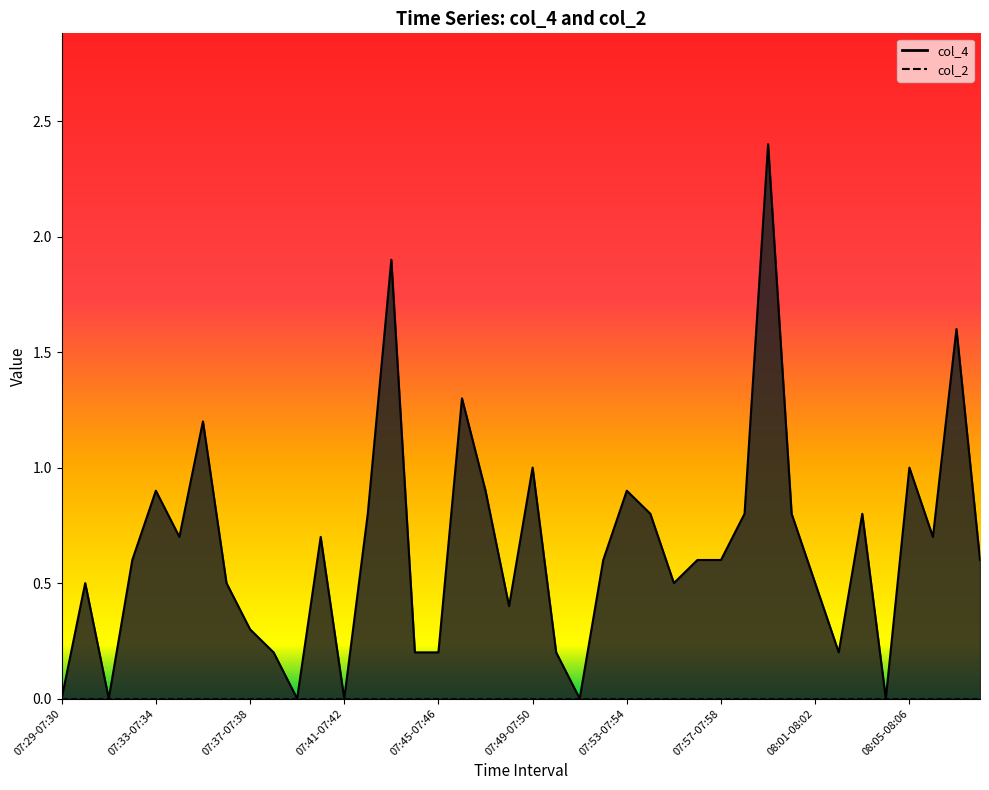

List the labels in order of value, smallest first.

07:29-07:30, 07:31-07:32, 07:39-07:40, 07:41-07:42, 07:51-07:52, 08:04-08:05, 07:38-07:39, 07:44-07:45, 07:45-07:46, 07:50-07:51, 08:02-08:03, 07:37-07:38, 07:48-07:49, 07:30-07:31, 07:36-07:37, 07:55-07:56, 08:01-08:02, 07:32-07:33, 07:52-07:53, 07:56-07:57, 07:57-07:58, 08:08-08:09, 07:34-07:35, 07:40-07:41, 08:06-08:07, 07:42-07:43, 07:54-07:55, 07:58-07:59, 08:00-08:01, 08:03-08:04, 07:33-07:34, 07:47-07:48, 07:53-07:54, 07:49-07:50, 08:05-08:06, 07:35-07:36, 07:46-07:47, 08:07-08:08, 07:43-07:44, 07:59-08:00